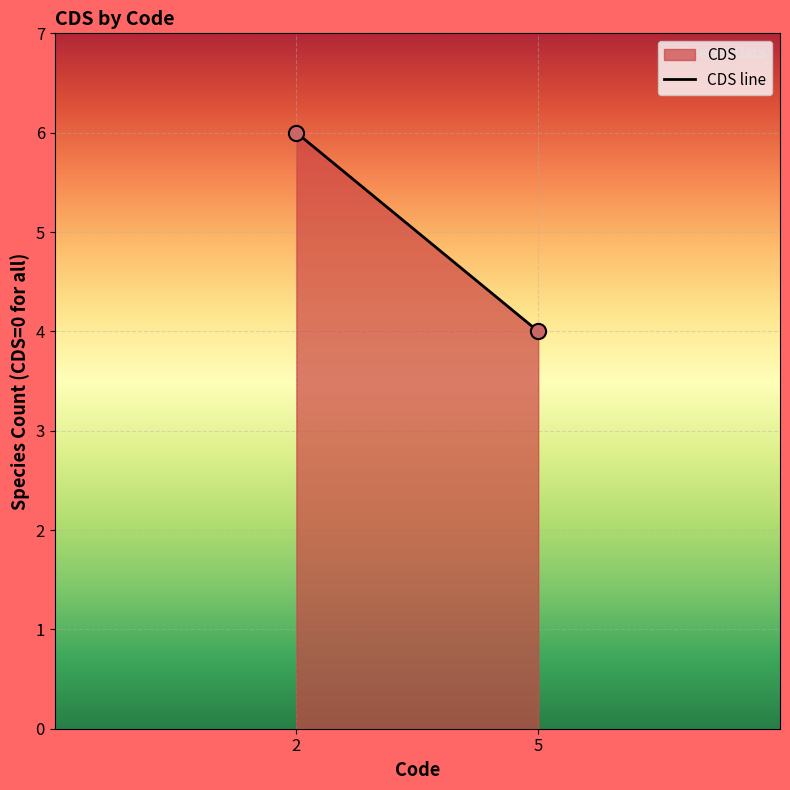

What is the average Y value?

5